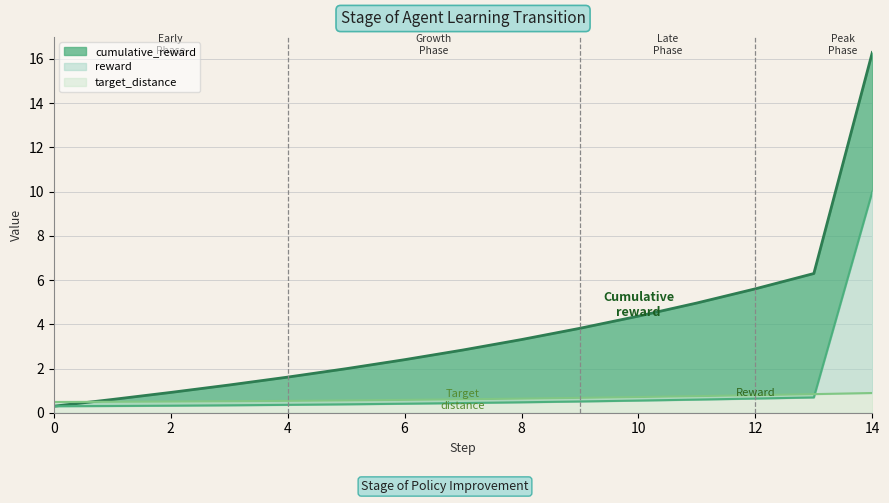

True or false: cumulative_reward has more than 2 points higher than both neighbors.

False